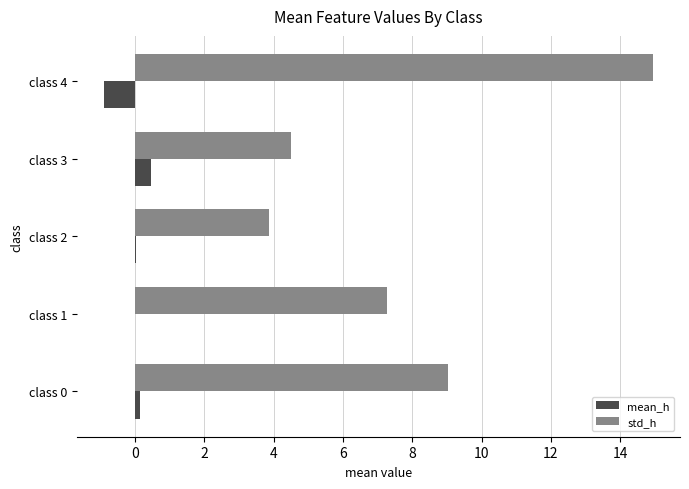

How many data points does each series have?

5